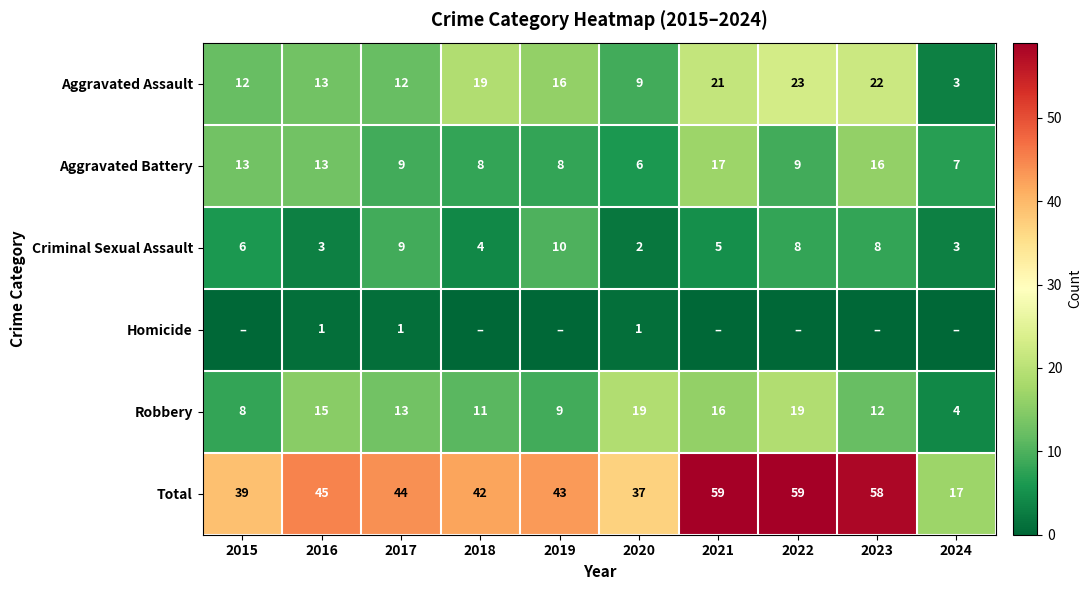

At 2020, list the series in order from largest to smallest.

Total, Robbery, Aggravated Assault, Aggravated Battery, Criminal Sexual Assault, Homicide